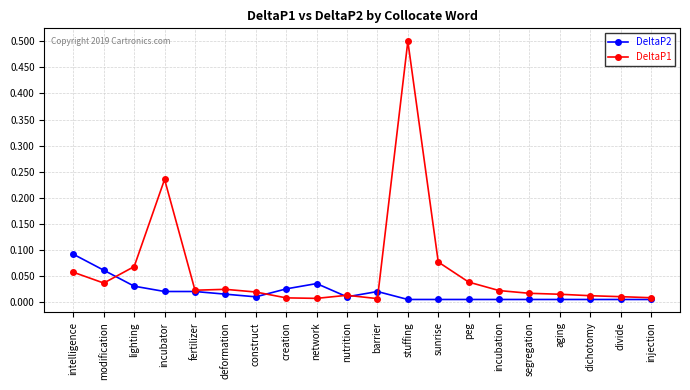

Which series has the largest total across all categories?

DeltaP1